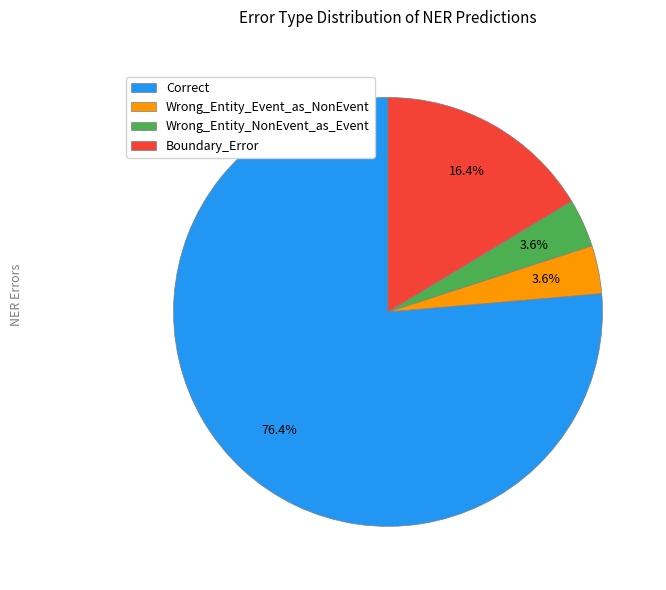

Which category has the biggest portion of the pie?

Correct